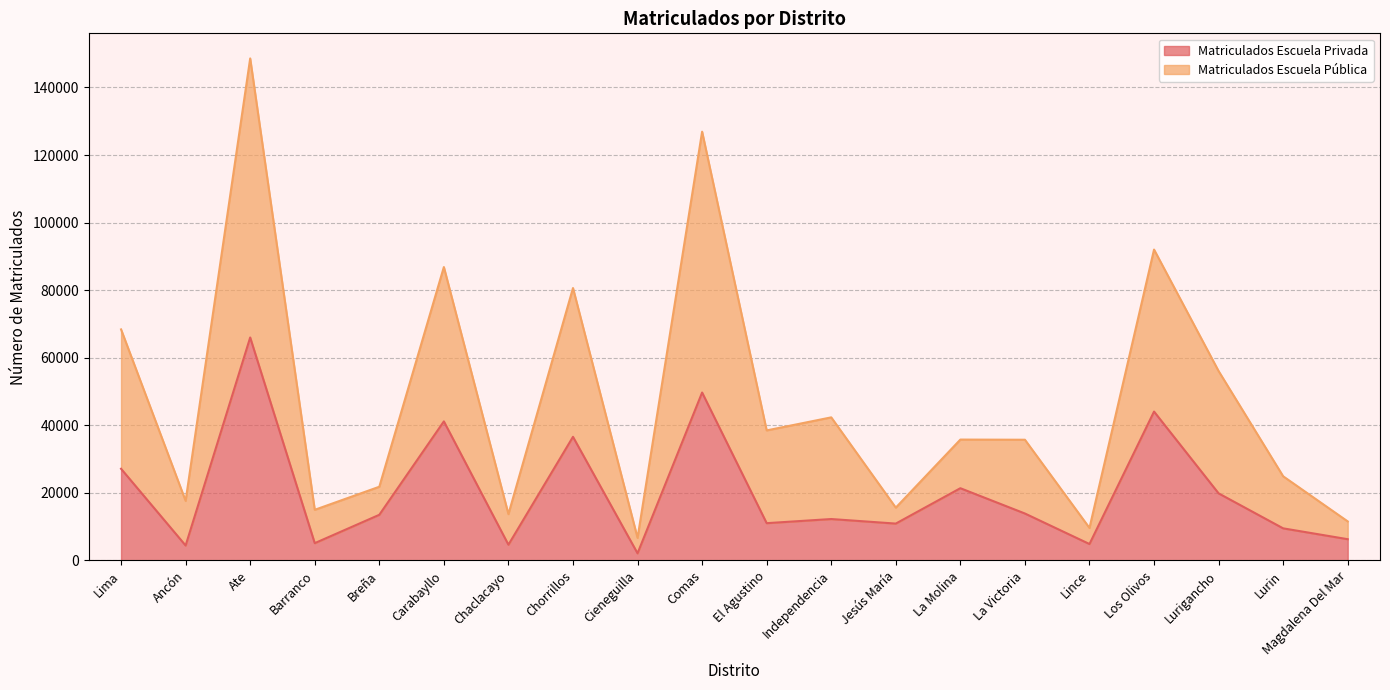

How many interior local peaks does the Matriculados Escuela Pública series have?

7